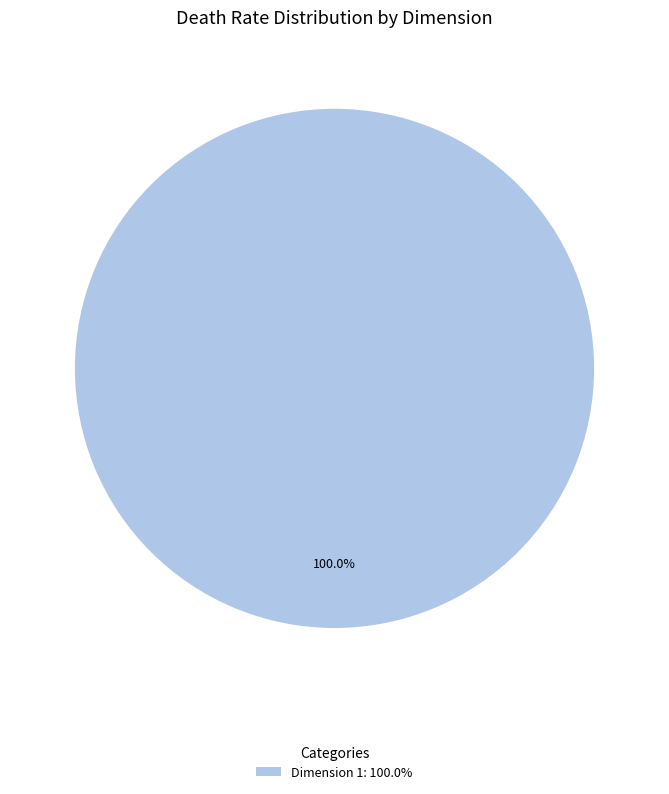

How many segments does this pie chart have?

1